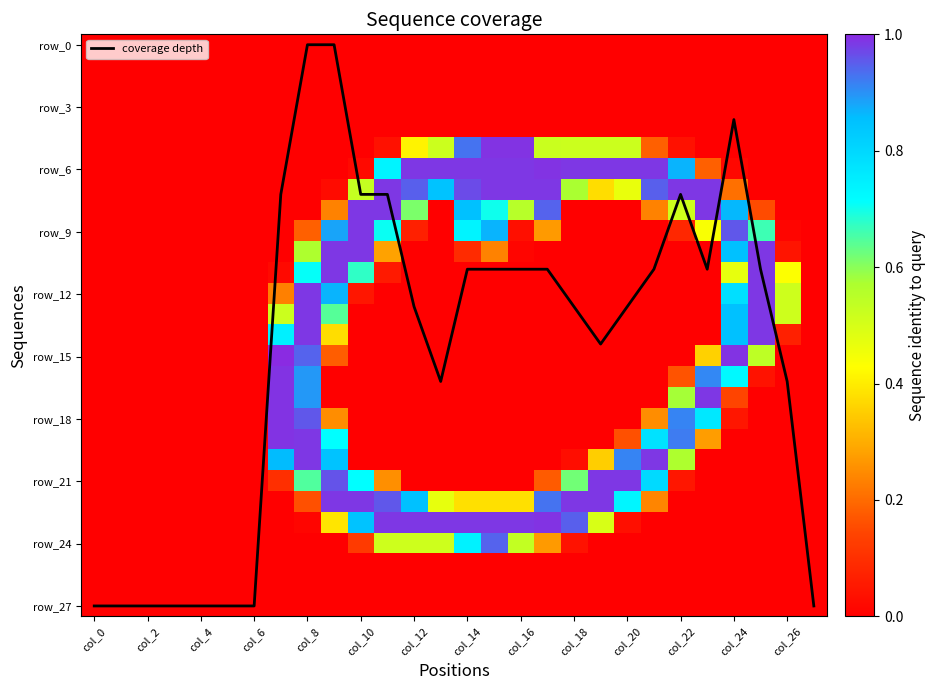

The row_15 series shows 0.3 at 18. True or false?

False